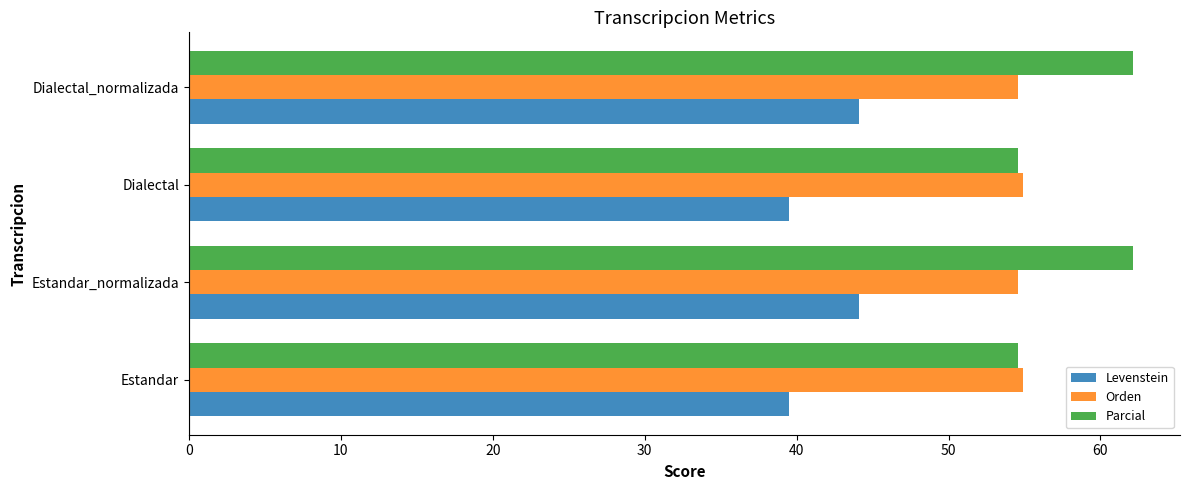

How many distinct data groups are displayed?

3